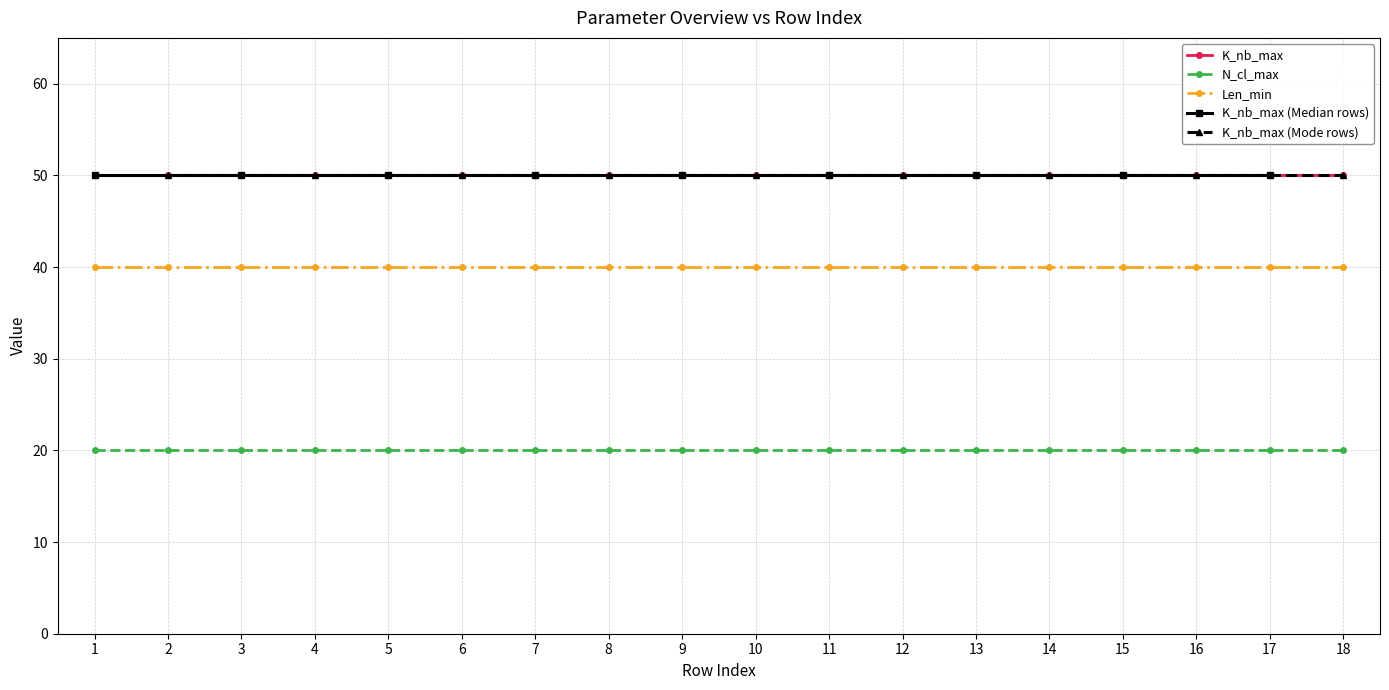

True or false: Len_min has more than 2 points higher than both neighbors.

False